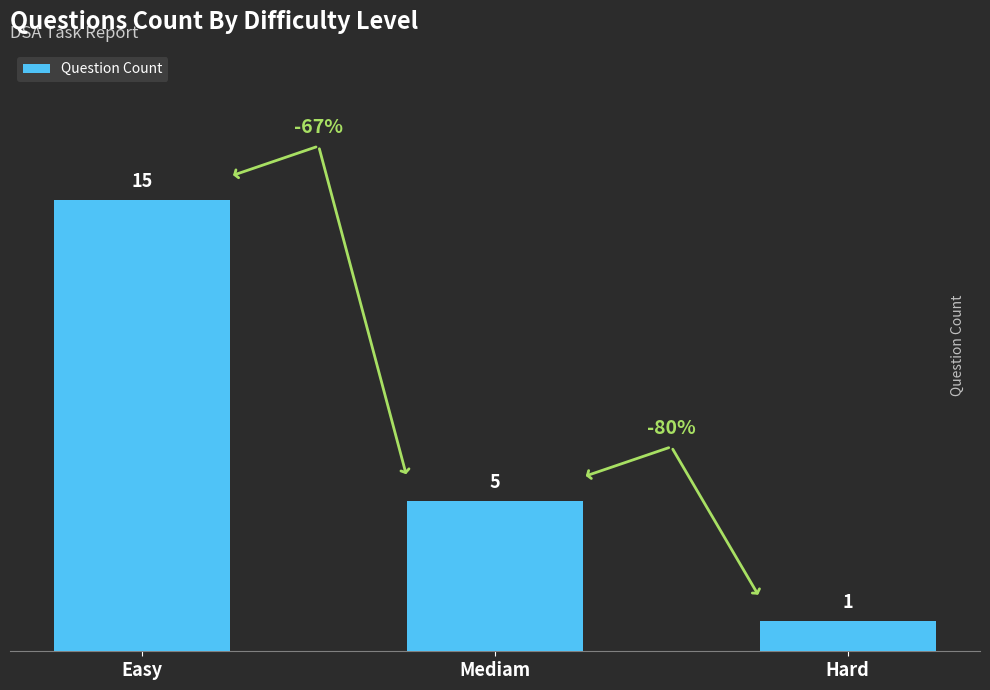

What is the greatest value displayed?

15